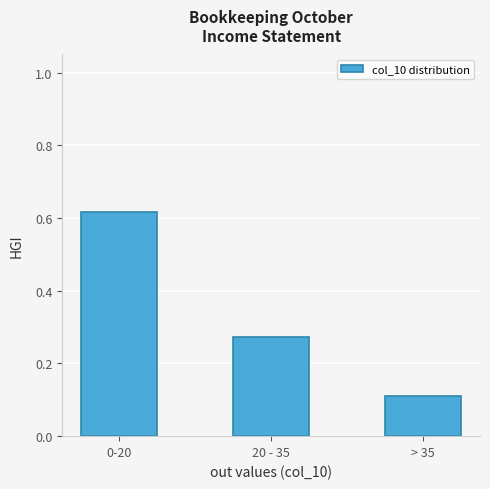

At which category does the chart reach its peak across all series?

0-20